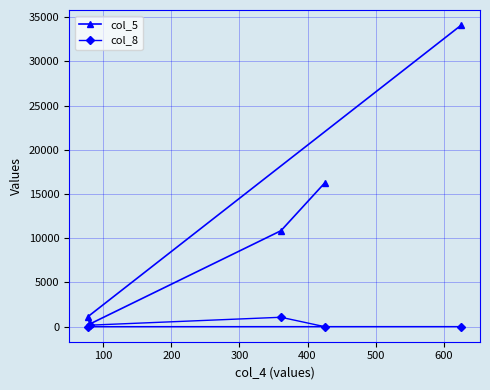

In col_8, how many points are higher than both neighbors (excluding endpoints)?

1